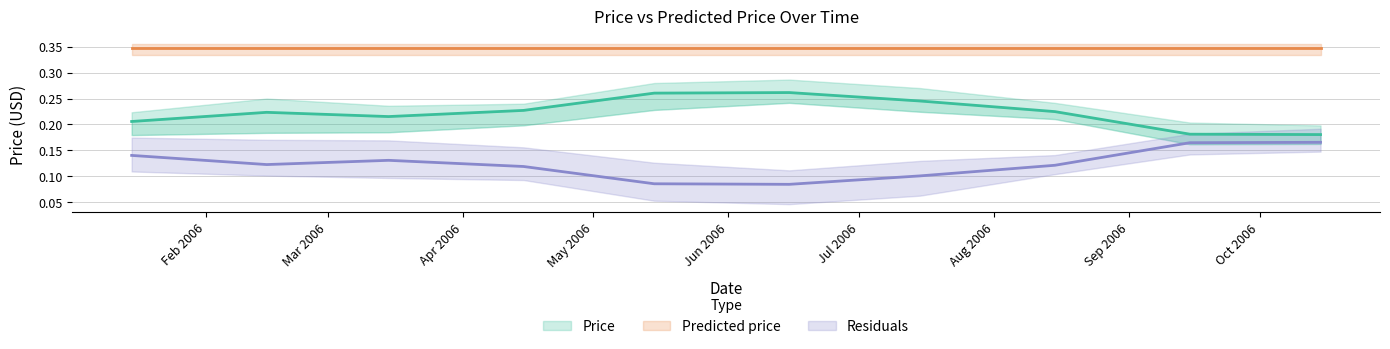

What are all the series names shown in the legend?

Price, Predicted price, Residuals